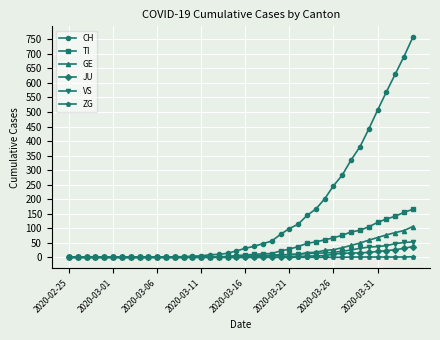

Which series has the largest total across all categories?

CH